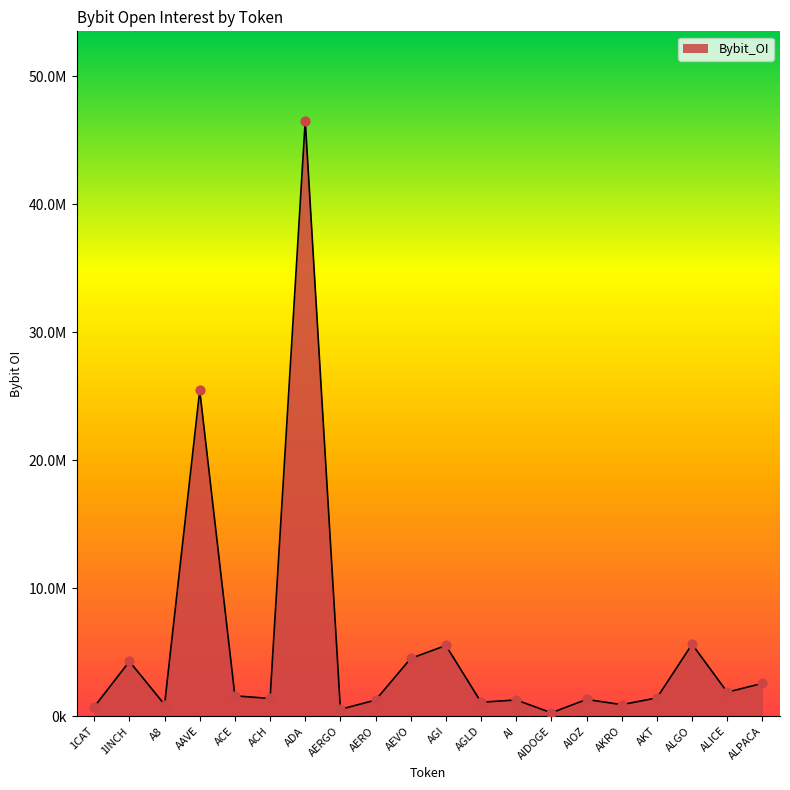

Does the chart have visible grid lines?

No